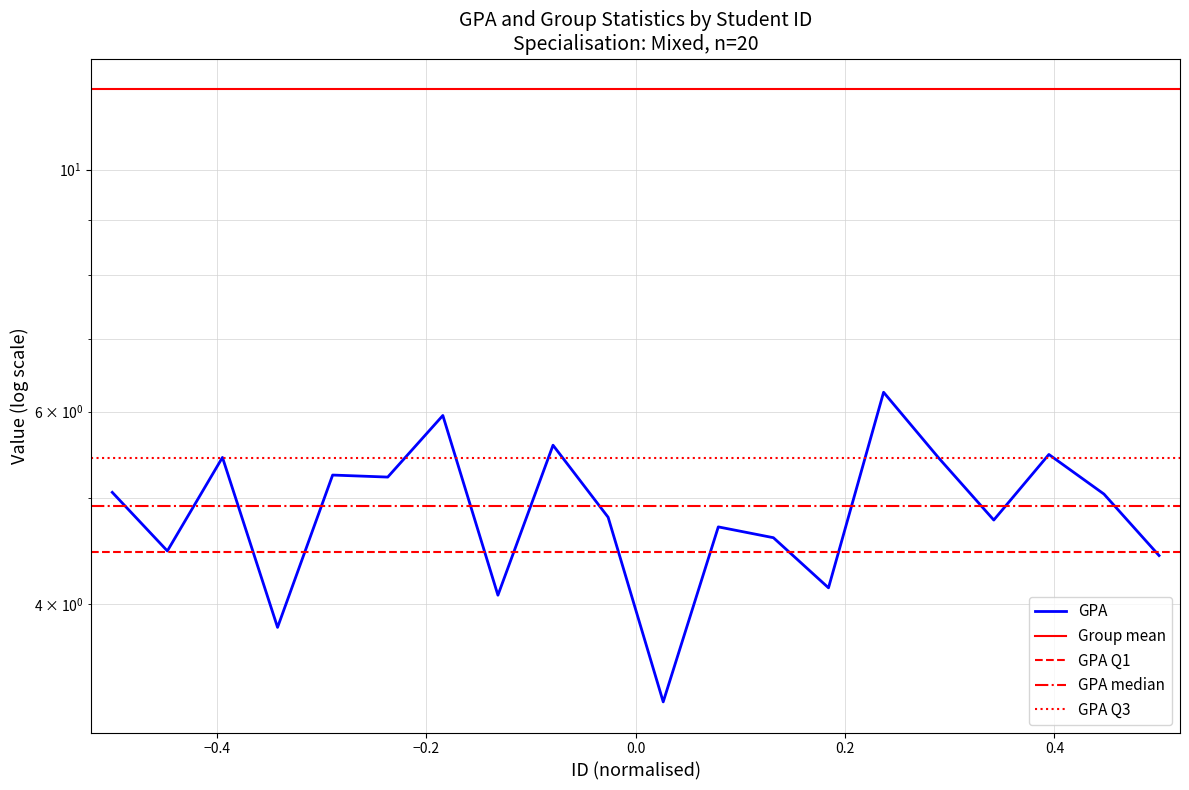

What is the change in value from 1000003 to 1000016?

+1.0